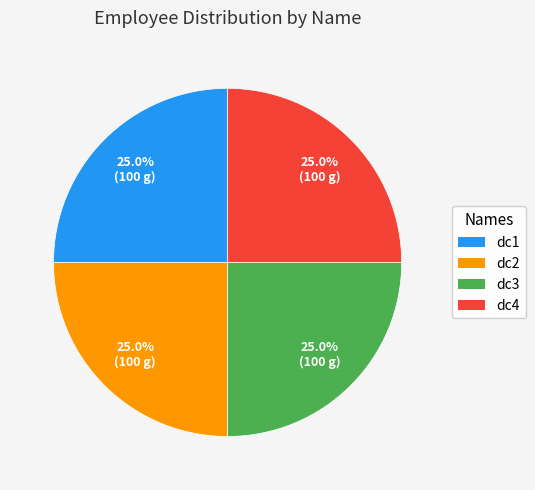

Does dc3 account for over 50% of the chart?

No